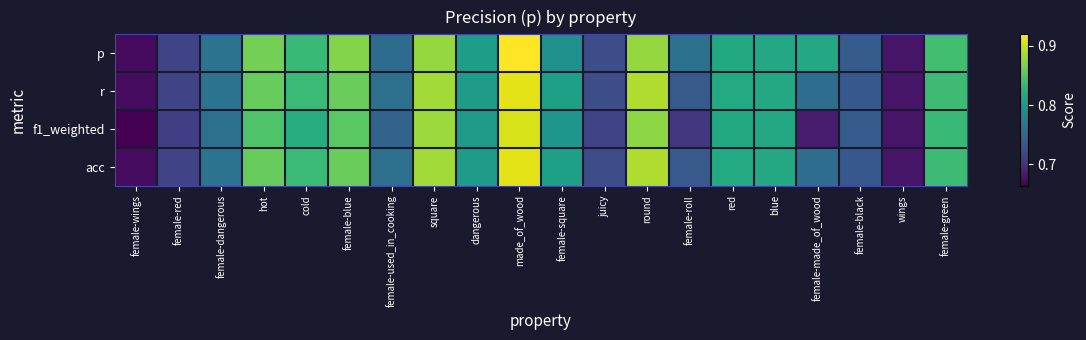

Reading left to right, transcribe all the data shown in this chart.

p: female-wings=0.7	female-red=0.7	female-dangerous=0.8	hot=0.9	cold=0.8	female-blue=0.9	female-used_in_cooking=0.8	square=0.9	dangerous=0.8	made_of_wood=0.9	female-square=0.8	juicy=0.7	round=0.9	female-roll=0.8	red=0.8	blue=0.8	female-made_of_wood=0.8	female-black=0.7	wings=0.7	female-green=0.8
r: female-wings=0.7	female-red=0.7	female-dangerous=0.8	hot=0.9	cold=0.8	female-blue=0.9	female-used_in_cooking=0.8	square=0.9	dangerous=0.8	made_of_wood=0.9	female-square=0.8	juicy=0.7	round=0.9	female-roll=0.7	red=0.8	blue=0.8	female-made_of_wood=0.8	female-black=0.7	wings=0.7	female-green=0.8
f1_weighted: female-wings=0.7	female-red=0.7	female-dangerous=0.8	hot=0.8	cold=0.8	female-blue=0.9	female-used_in_cooking=0.7	square=0.9	dangerous=0.8	made_of_wood=0.9	female-square=0.8	juicy=0.7	round=0.9	female-roll=0.7	red=0.8	blue=0.8	female-made_of_wood=0.7	female-black=0.7	wings=0.7	female-green=0.8
acc: female-wings=0.7	female-red=0.7	female-dangerous=0.8	hot=0.9	cold=0.8	female-blue=0.9	female-used_in_cooking=0.8	square=0.9	dangerous=0.8	made_of_wood=0.9	female-square=0.8	juicy=0.7	round=0.9	female-roll=0.7	red=0.8	blue=0.8	female-made_of_wood=0.8	female-black=0.7	wings=0.7	female-green=0.8